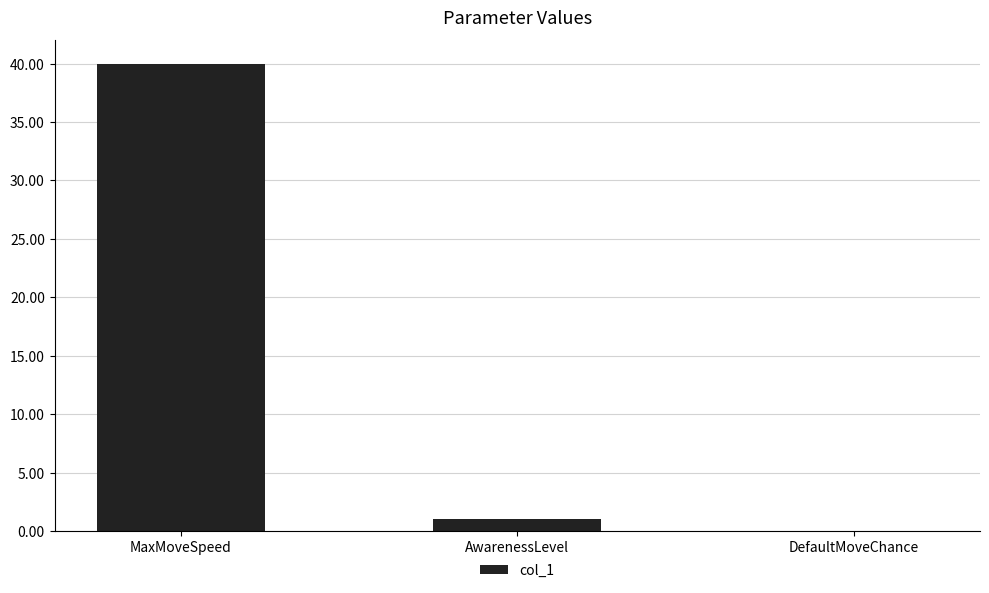

Does the chart contain stacked bars?

No